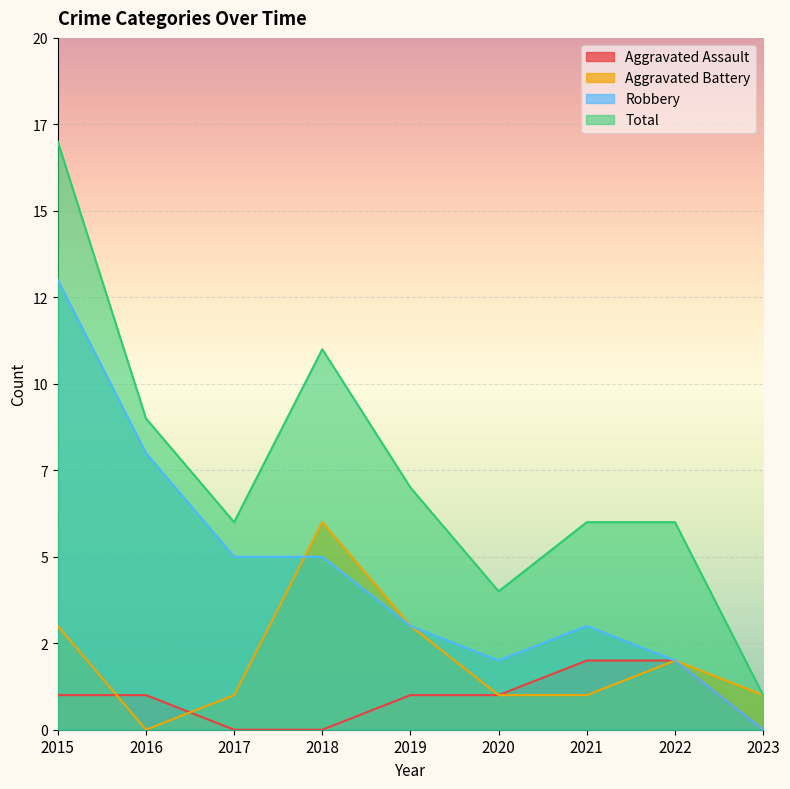

Between 2019 and 2018, which is larger?

2019